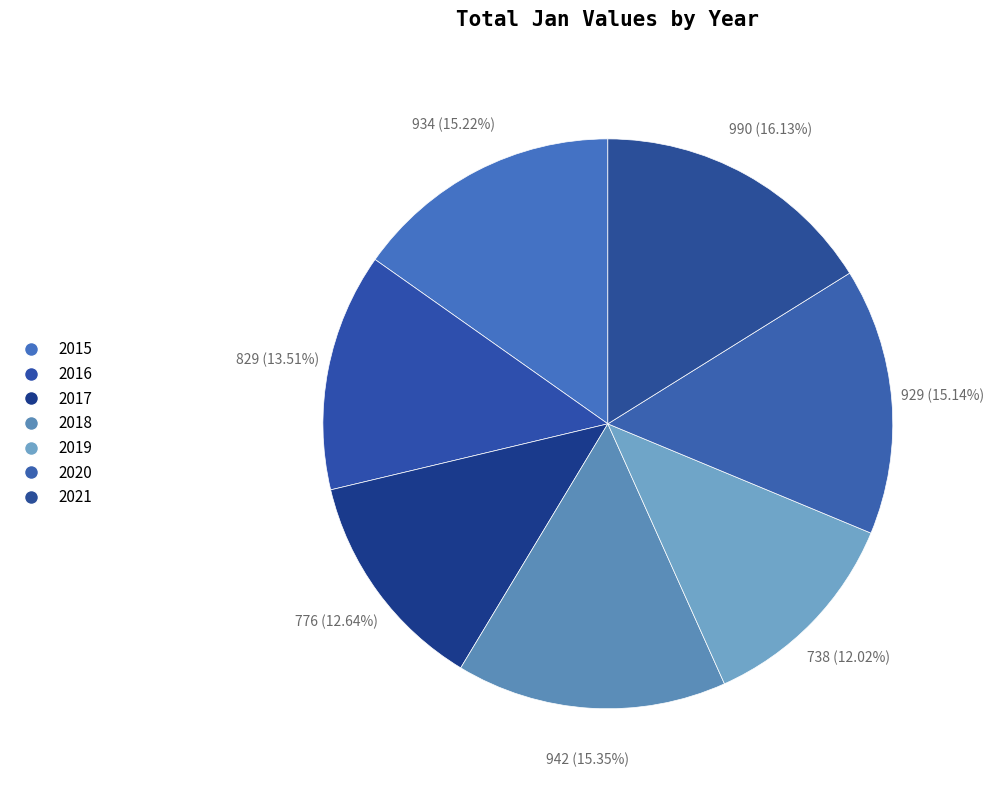

Is 2017 the majority of the pie?

No